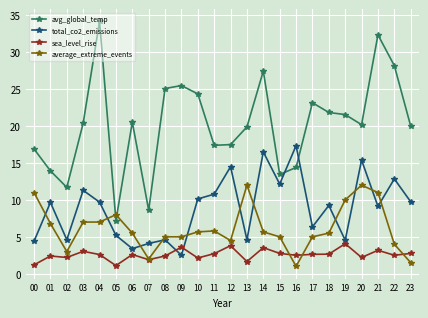

Where do average_extreme_events and total_co2_emissions first cross each other?

00 and 01